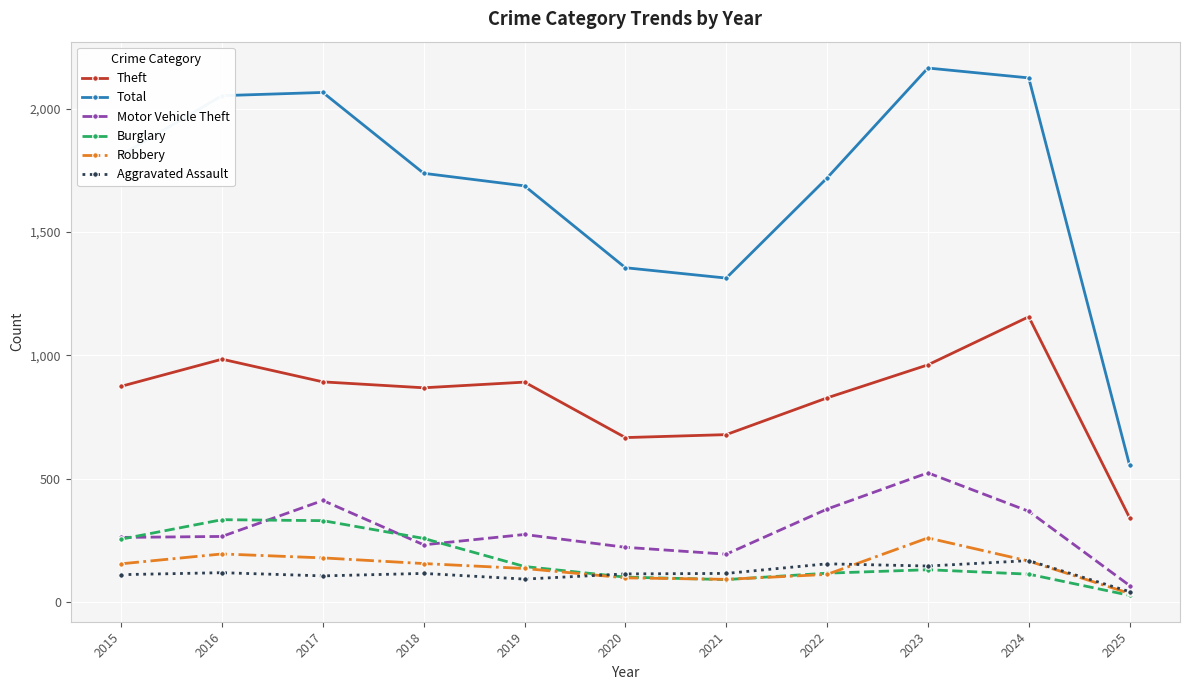

What is the value of the Robbery point at the 11th from the left?

34